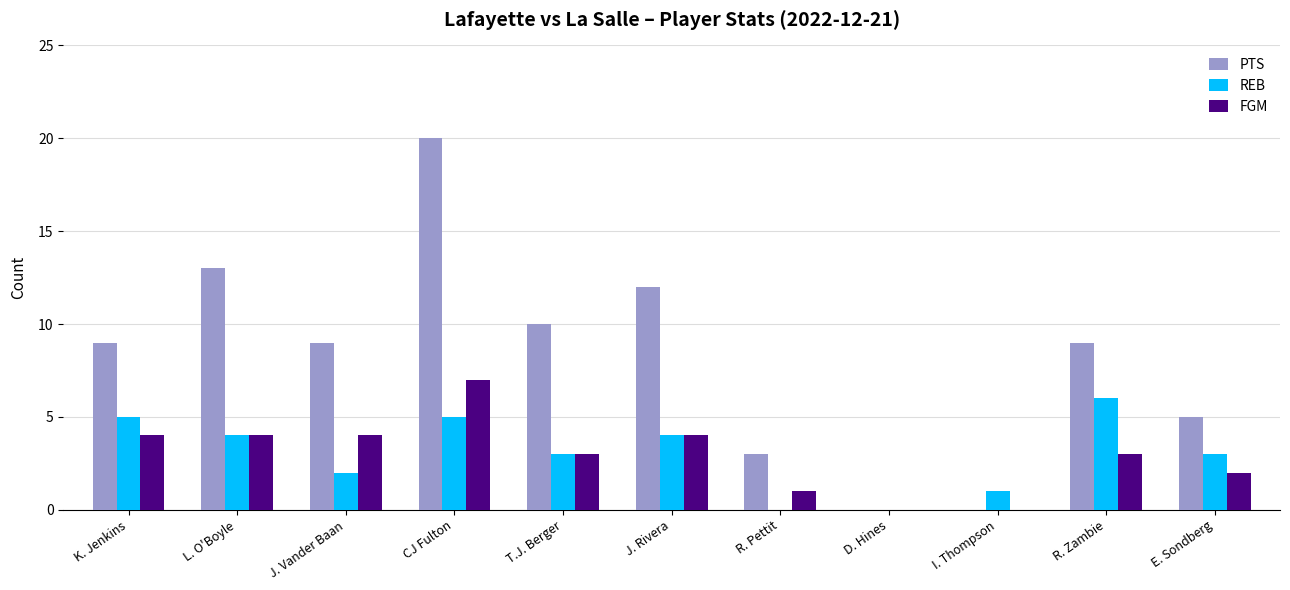

Which series changed the most between J. Rivera and E. Sondberg?

PTS